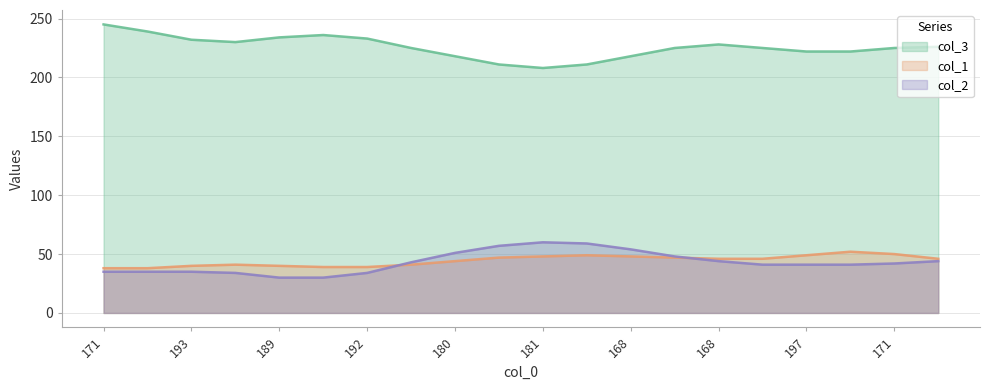

The col_1 series shows 72 at 10. True or false?

False